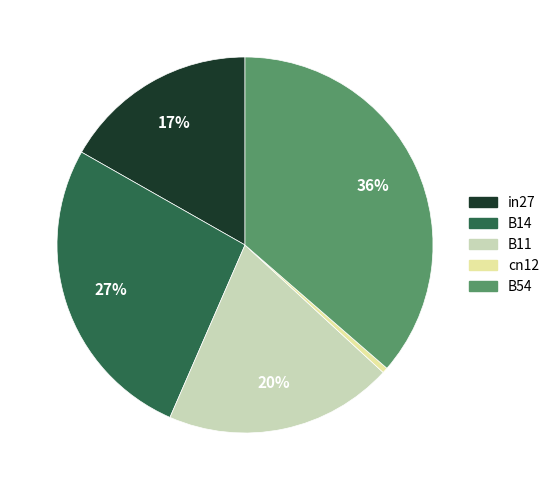

To the nearest percent, what is the difference between the B11 and in27 slice percentages?

3%